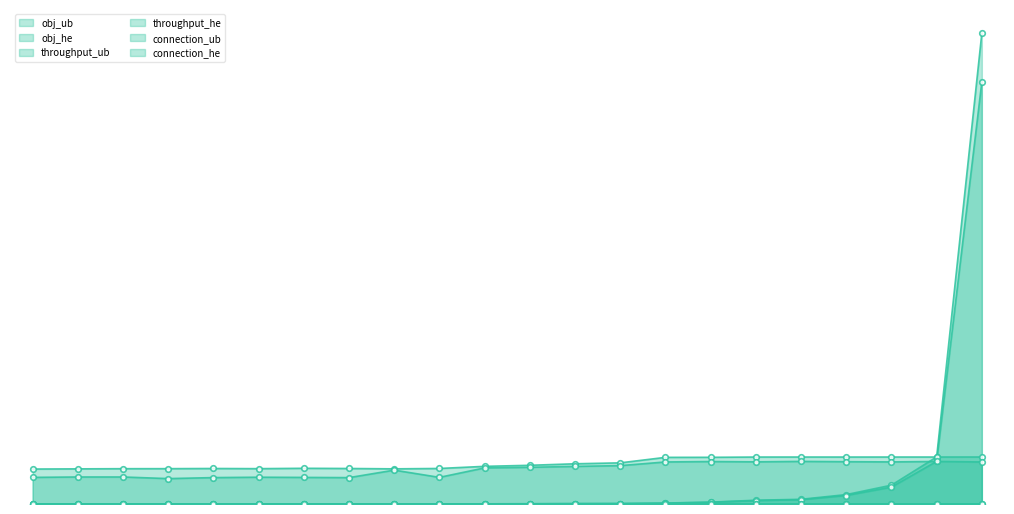

True or false: connection_he and obj_ub intersect in this chart.

False